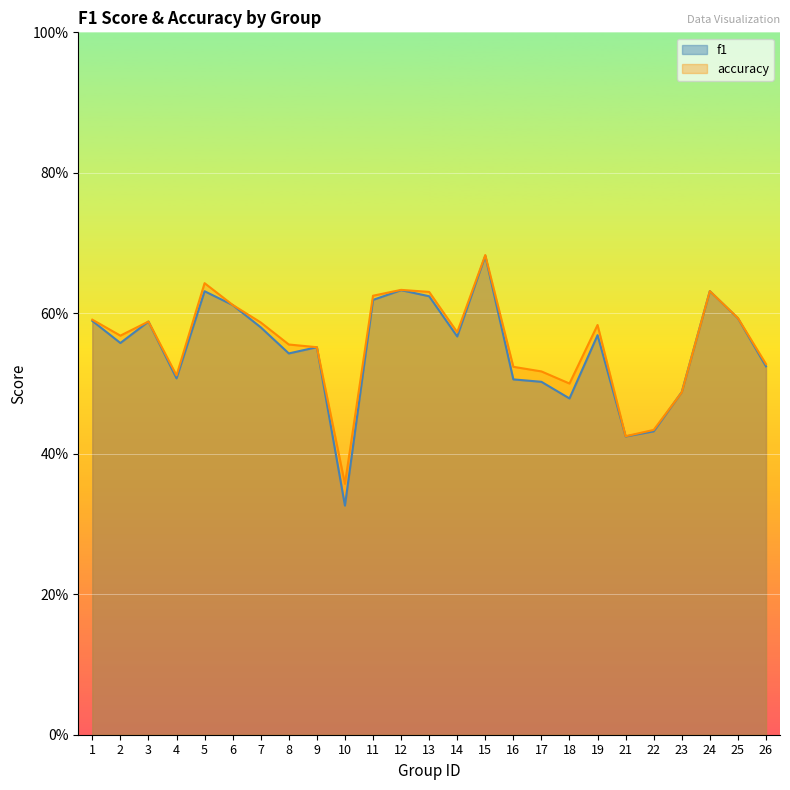

Does the chart display data point markers on the line(s)?

No